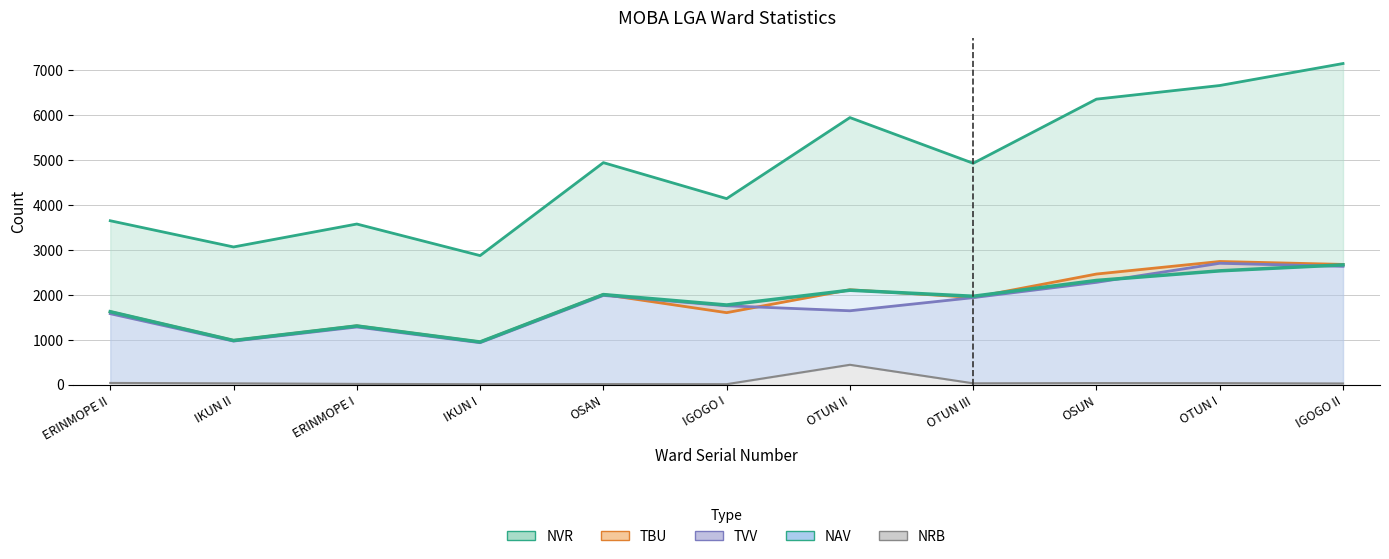

What is the smallest value displayed?

16